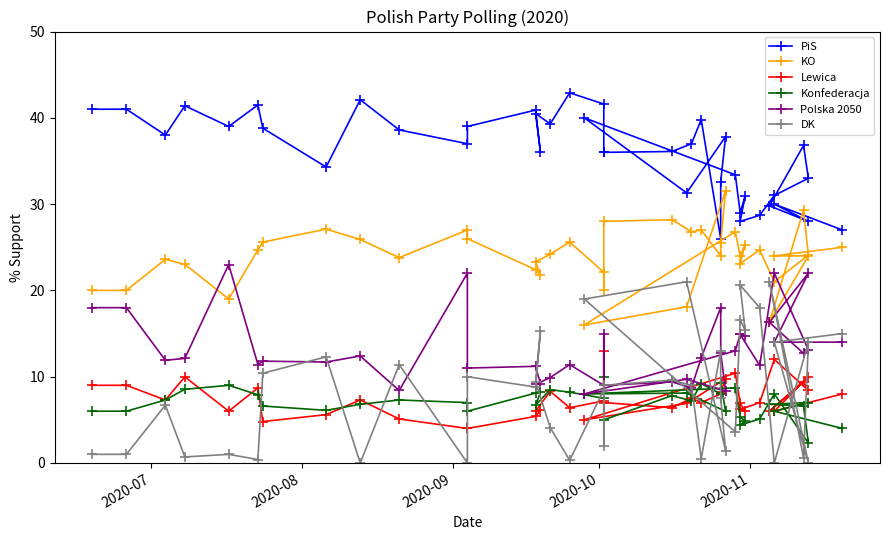

What is the average value of the Lewica series?

7.4